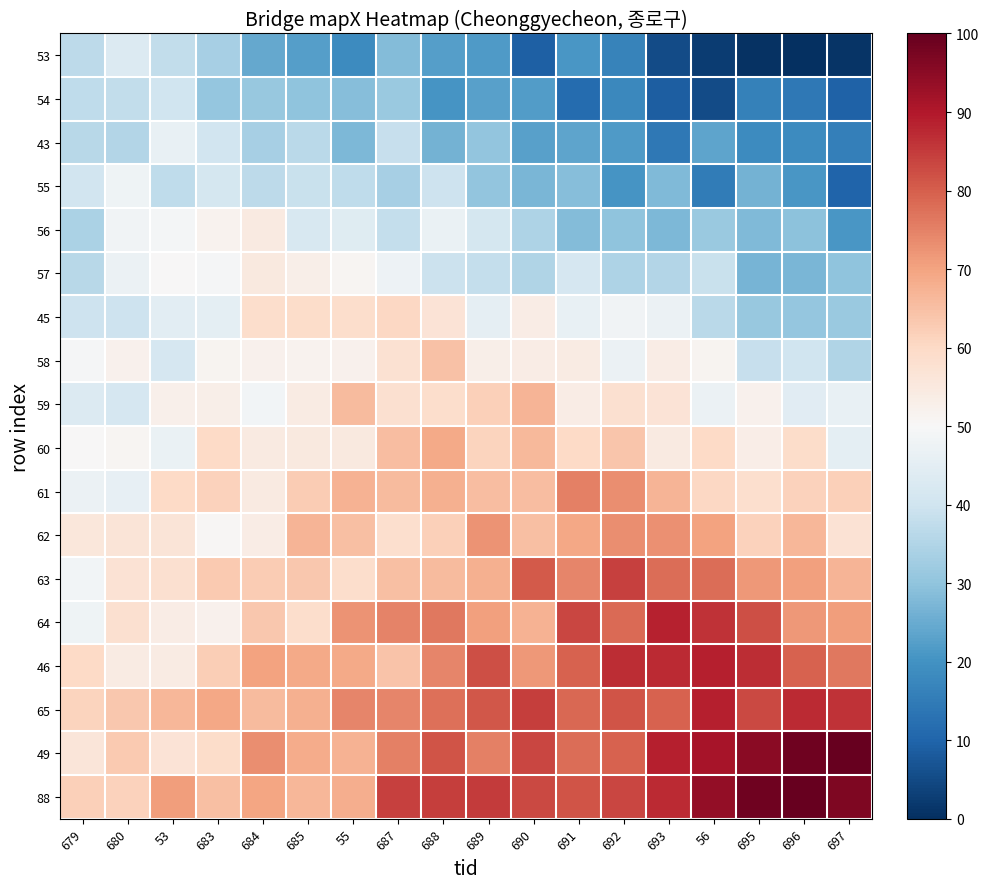

At how many categories does at least one series exceed 37?

18